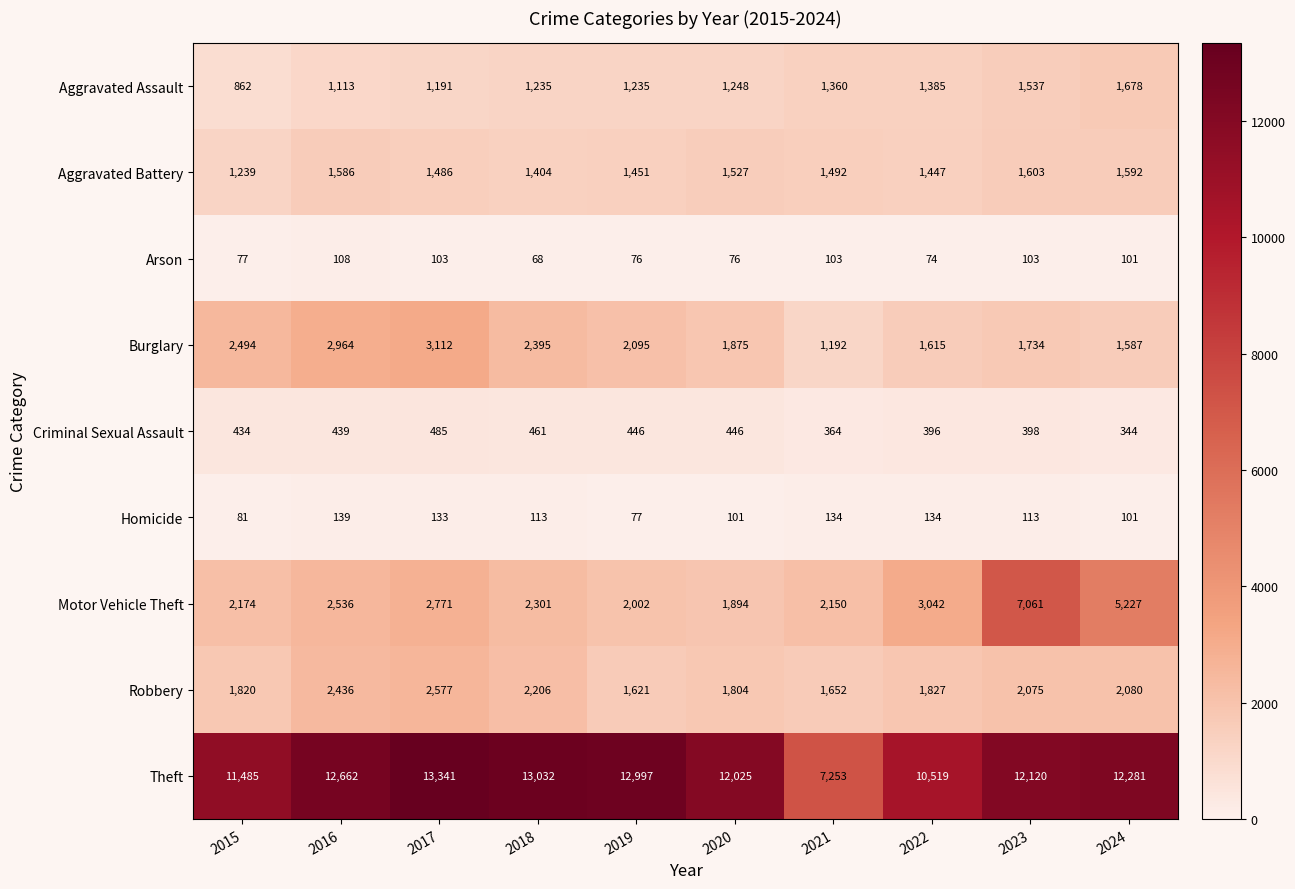

At which category is the sum across all series the highest?

2023